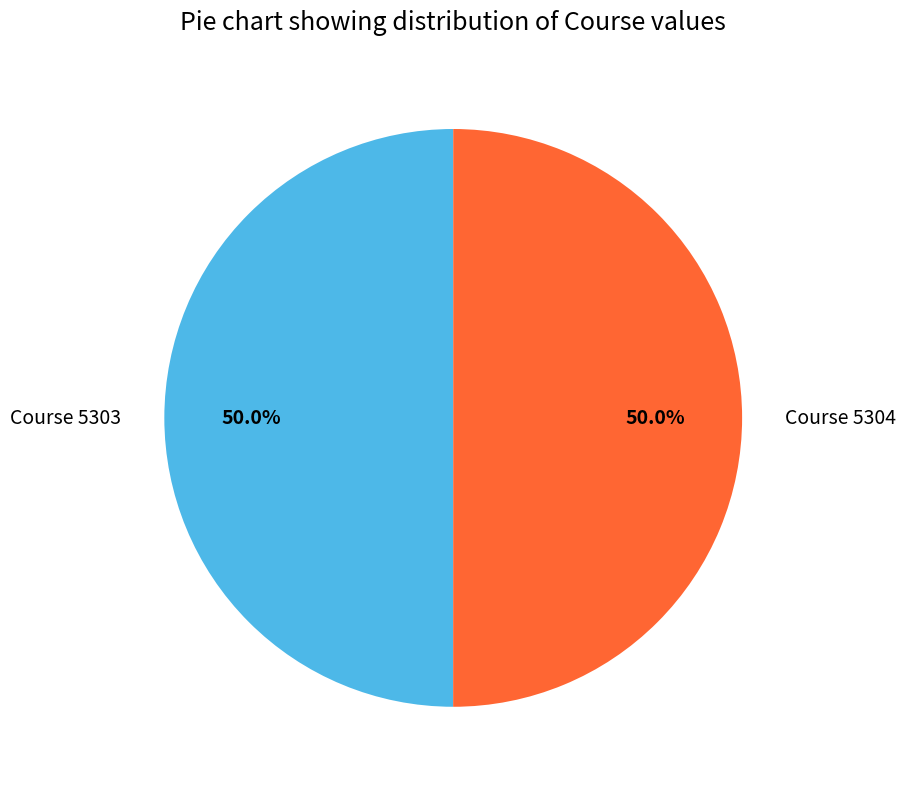

To the nearest percent, what portion does Course 5303 represent?

50%